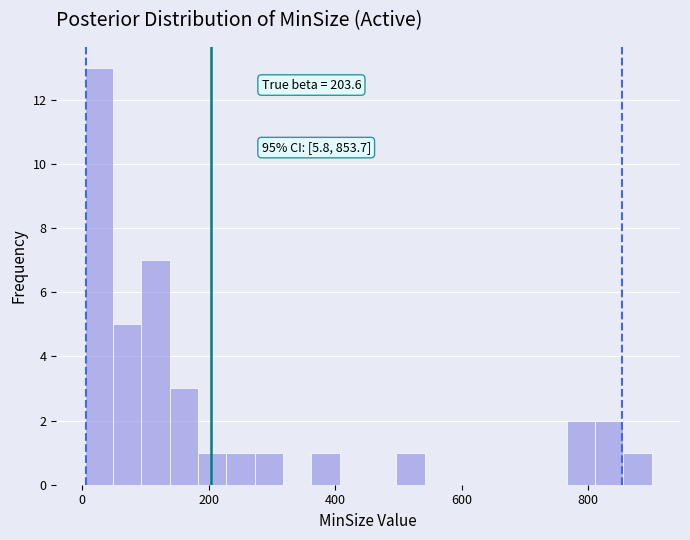

Read against the x-axis, roughly where is the centre of the tallest bar?

20